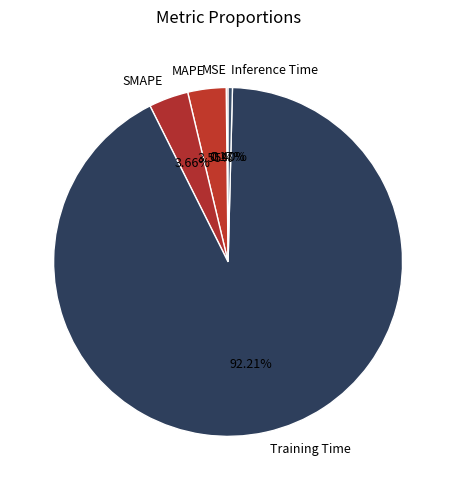

What is the total percentage of MAPE and SMAPE?

7.2%